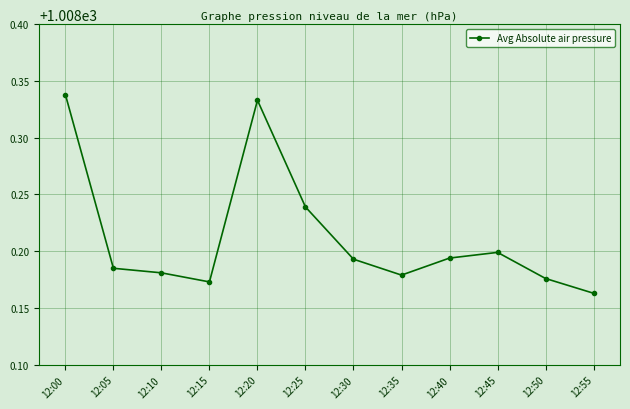

How many lines are shown in the chart?

1